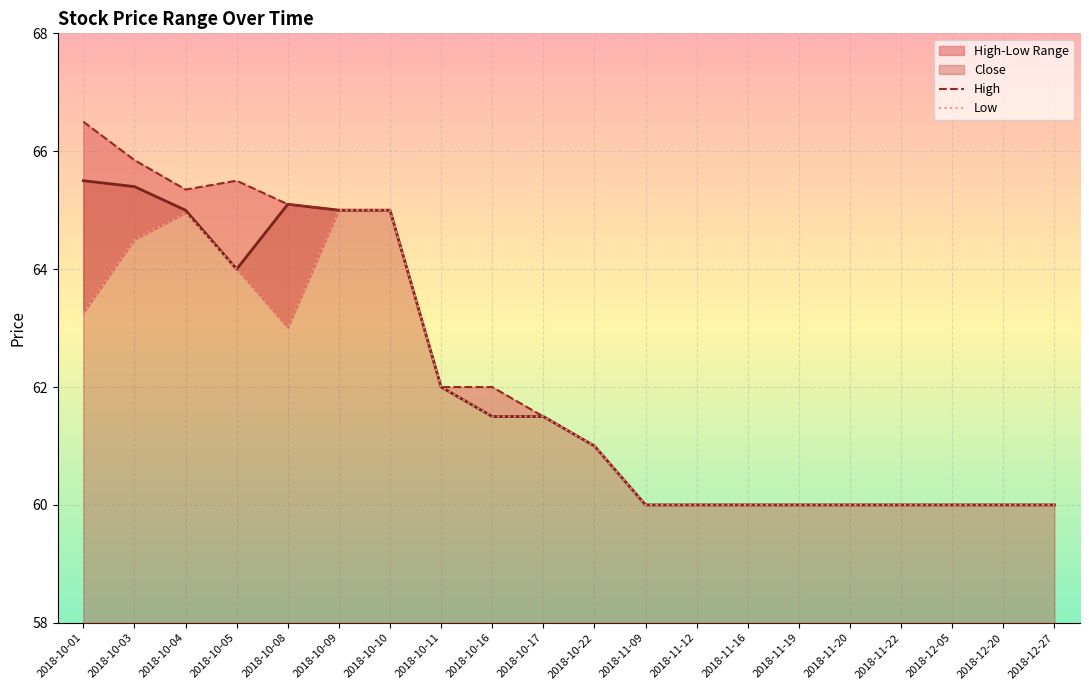

How many lines are shown in the chart?

2